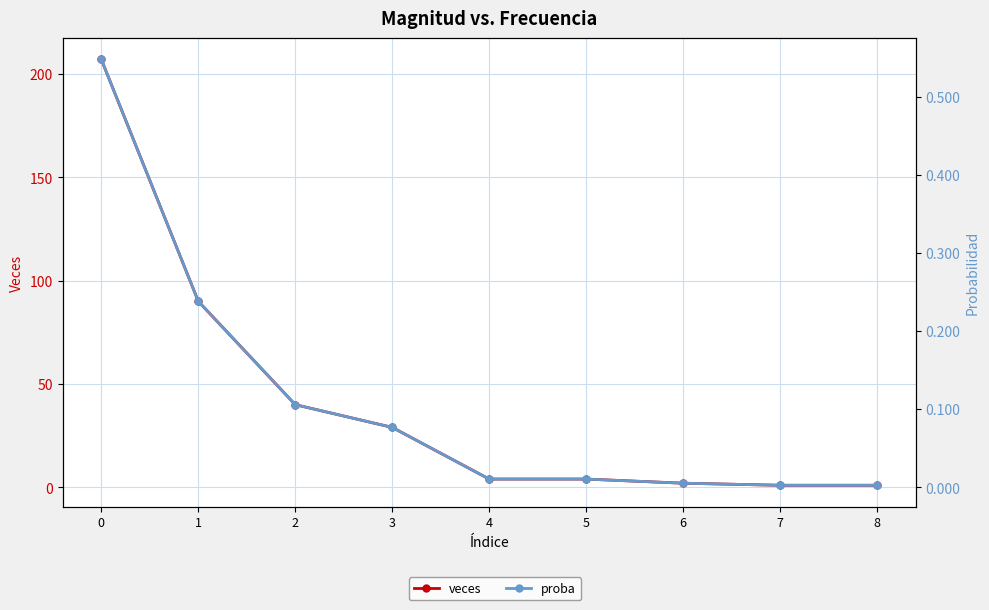

Which series changed the most between 4 and 8?

veces